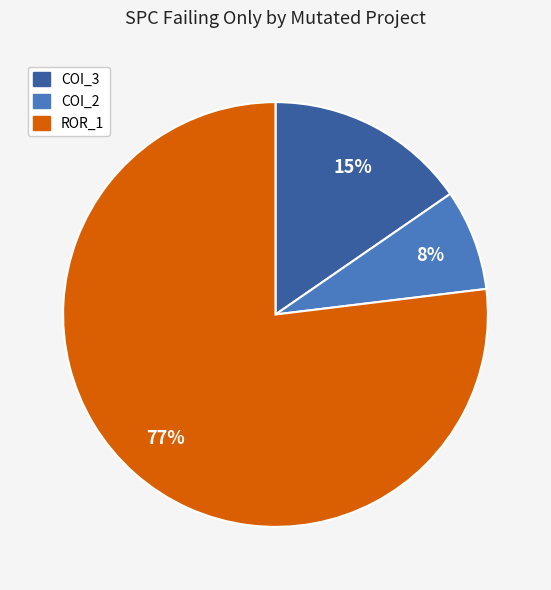

To the nearest percent, what portion does COI_3 represent?

15%